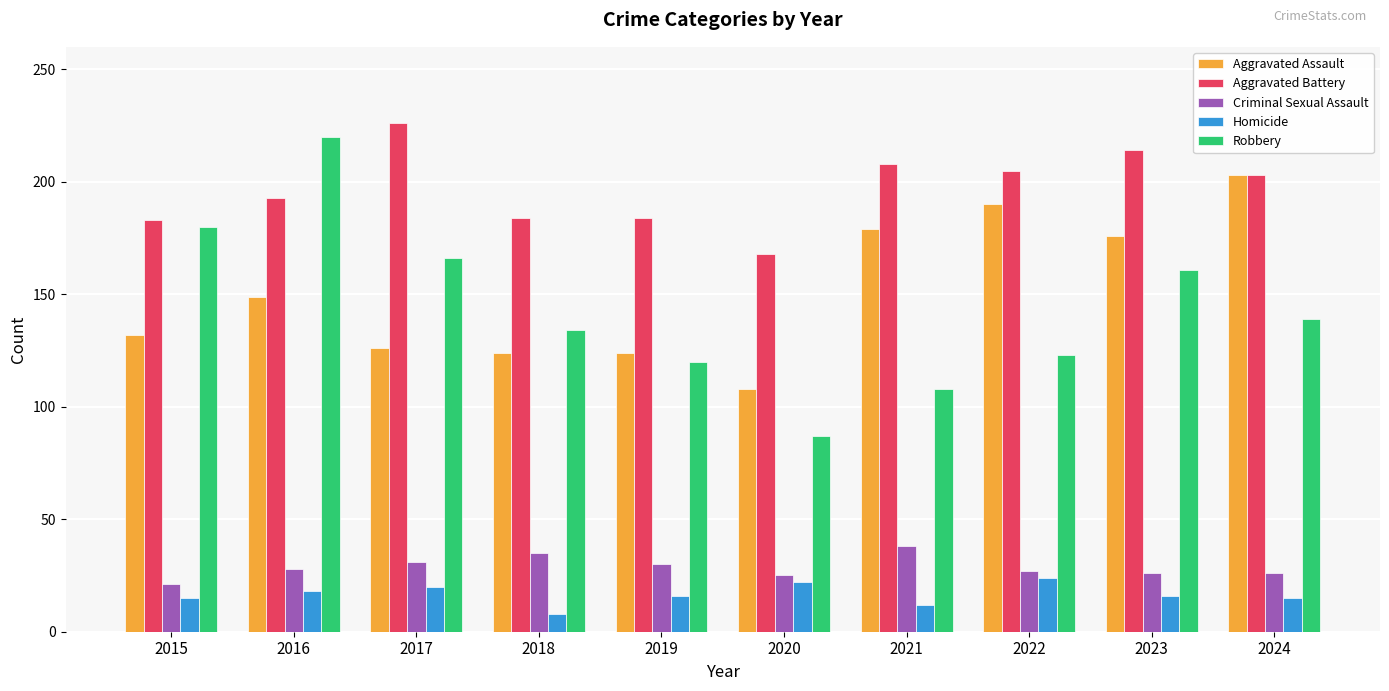

Is the value of Criminal Sexual Assault at 2019 greater than the value of Robbery at 2019?

No